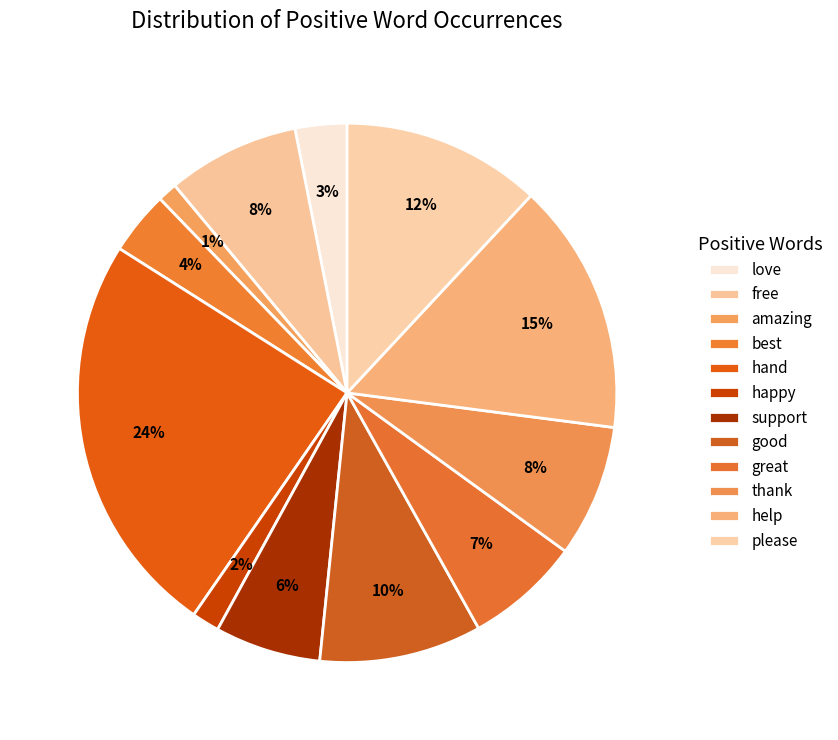

What is the smallest slice in the pie chart?

amazing